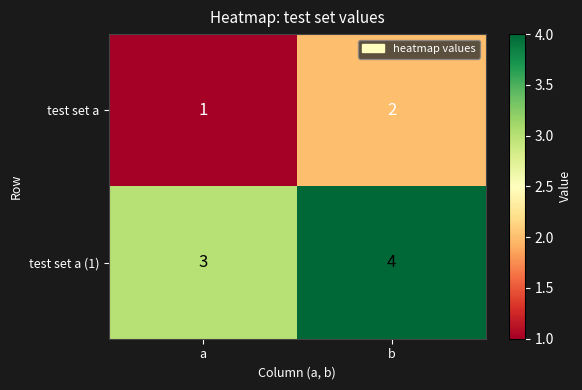

At which label does test set a (1) reach its peak?

b